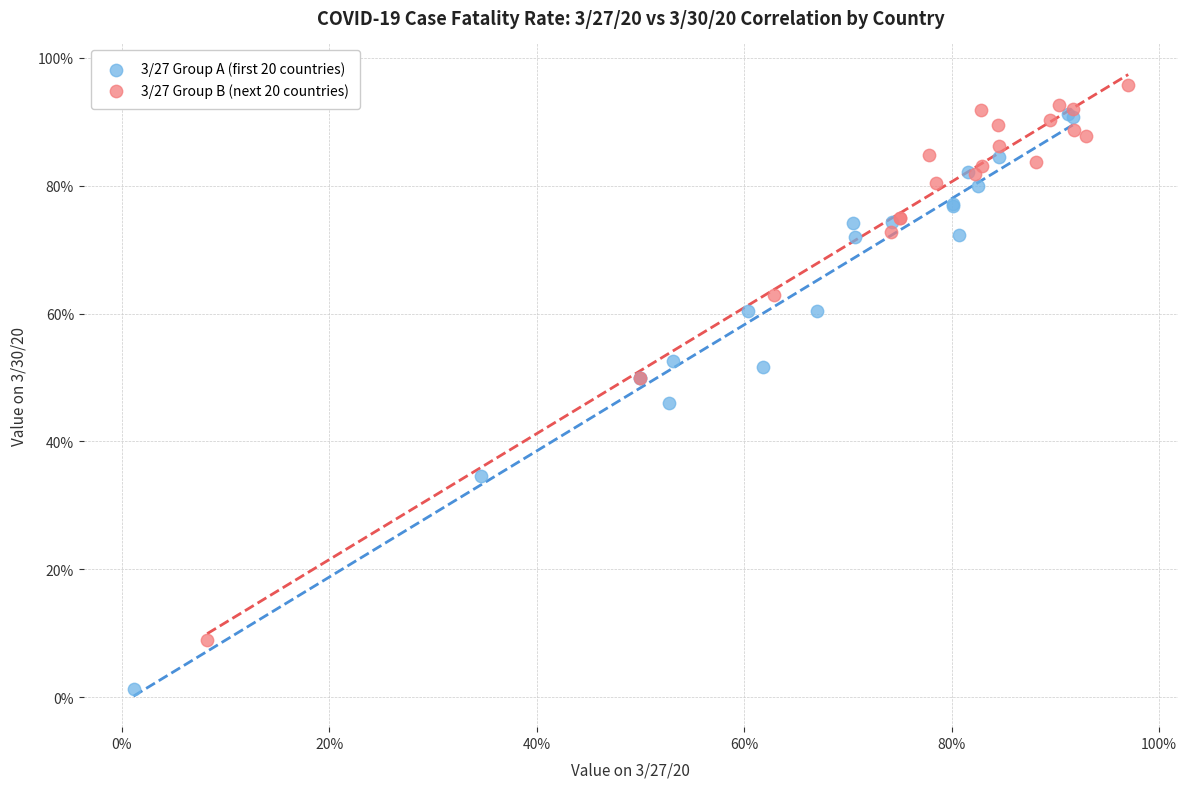

What are all the series names shown in the legend?

3/27 Group A (first 20 countries), 3/27 Group B (next 20 countries)